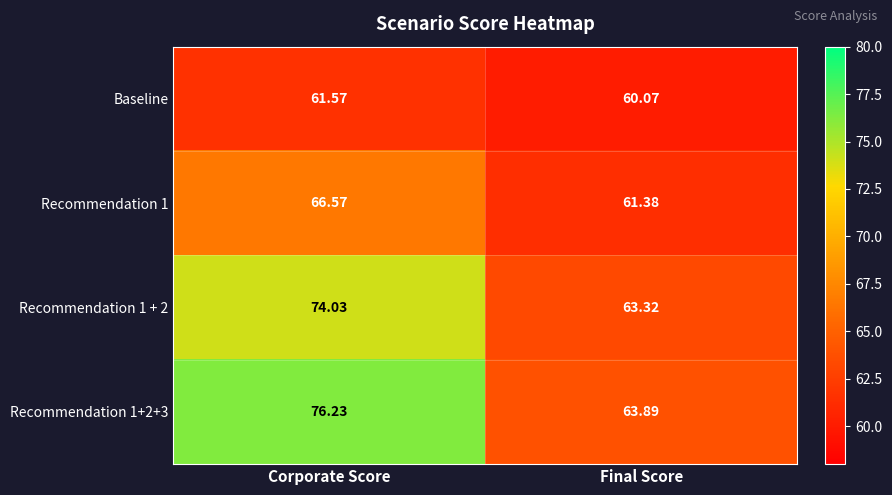

At which label does Recommendation 1 reach its peak?

Corporate Score